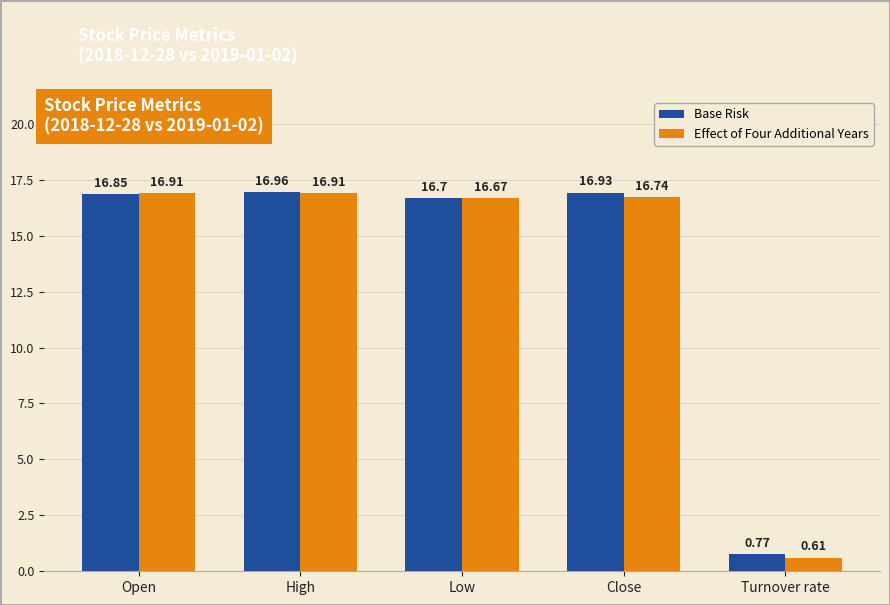

What is the sum of all Base Risk values?

68.2